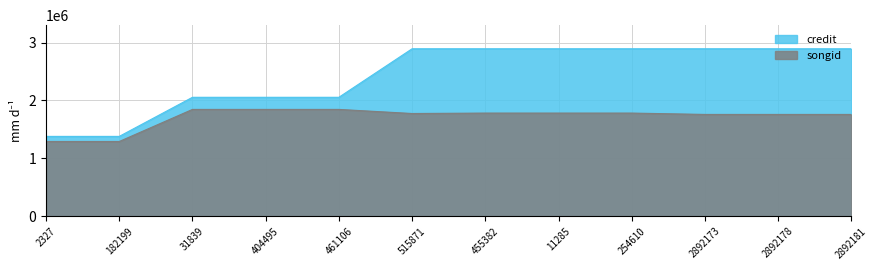

Reading left to right, what are all the values shown in this chart?

credit: 2327=1379118	182199=1379118	31839=2054288	404495=2054288	461106=2054288	515871=2892173	455382=2892178	11285=2892178	254610=2892178	2892173=2892181	2892178=2892181	2892181=2892181
songid: 2327=1291080	182199=1291080	31839=1845038	404495=1845038	461106=1845038	515871=1774357	455382=1781717	11285=1781717	254610=1781717	2892173=1758413	2892178=1758413	2892181=1758413